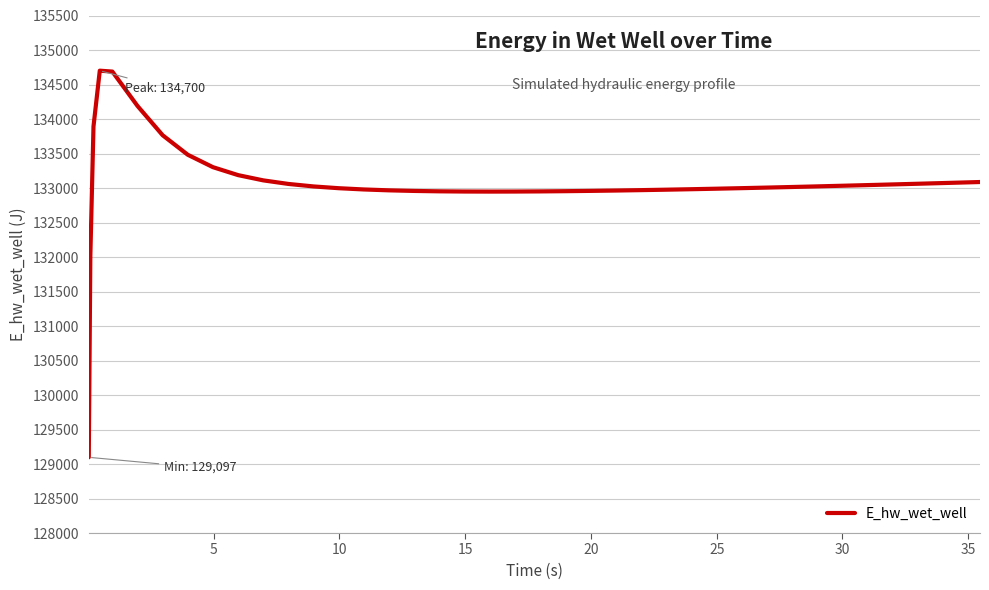

What is the maximum value shown in the chart?

134700.3